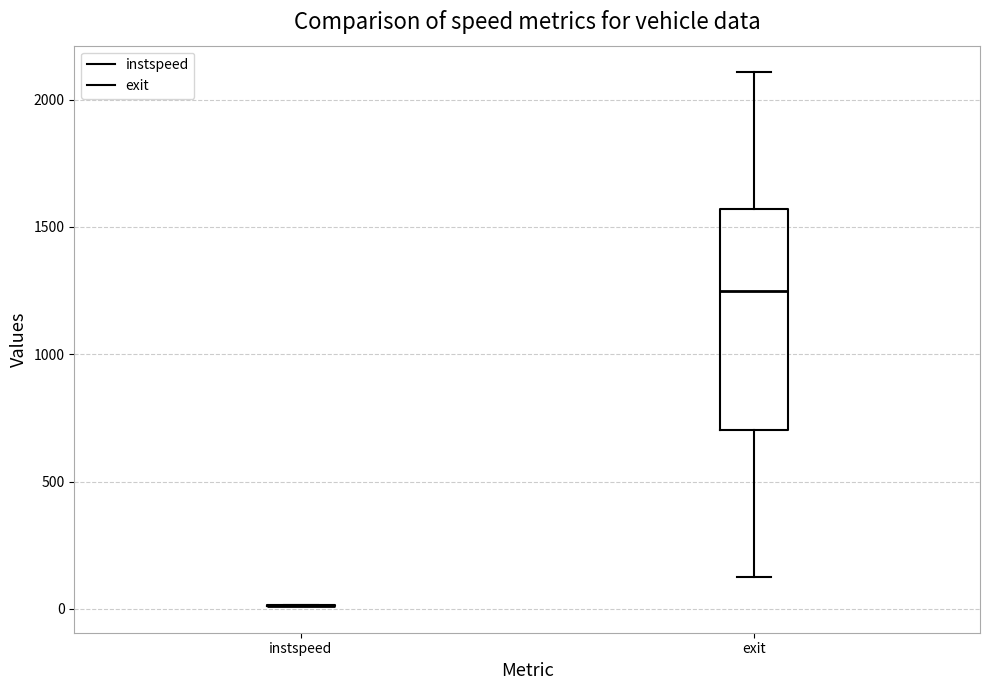

Comparing the boxes themselves (not the whiskers), which one is the tallest?

exit